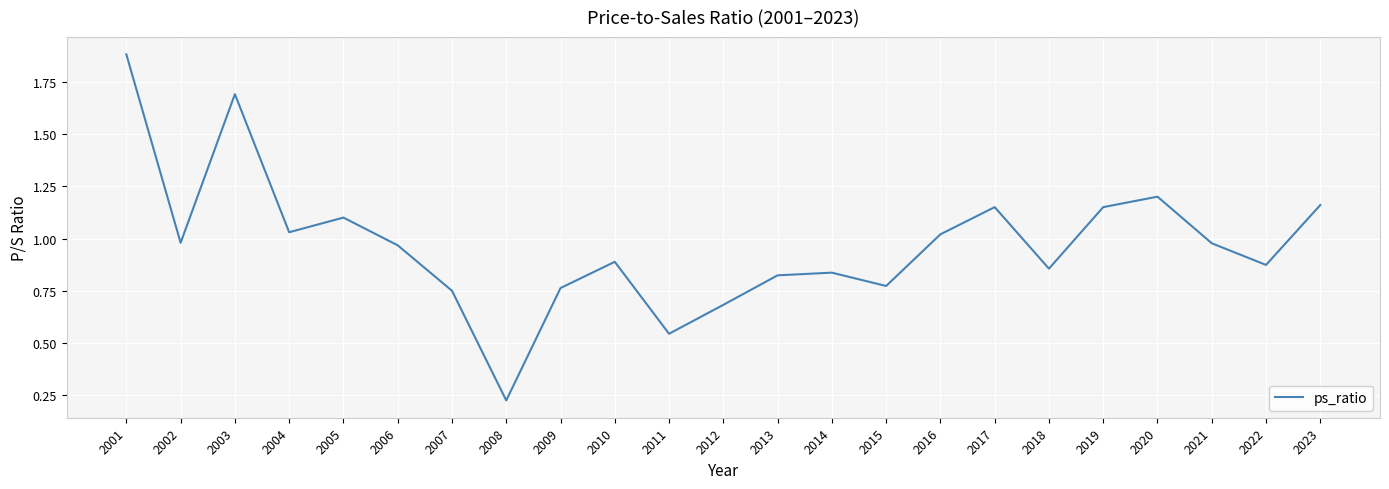

Approximately how many times larger is the value at 2007 compared to 2005?

0.7